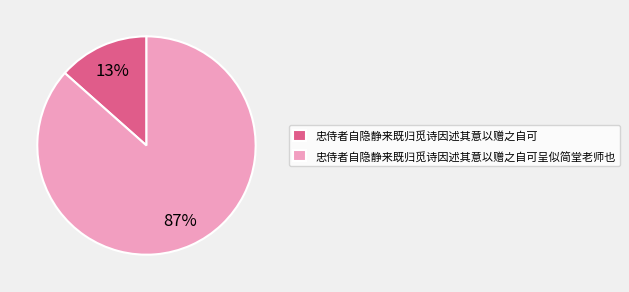

How many segments does this pie chart have?

2